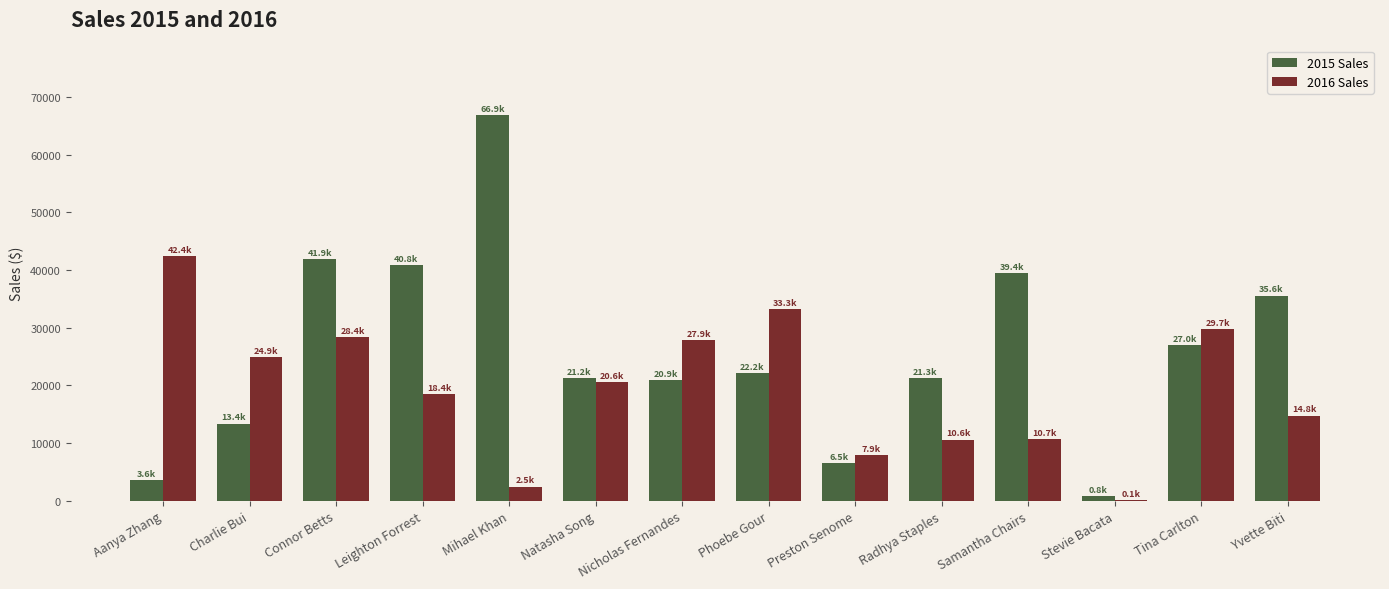

How many groups of bars are there?

14